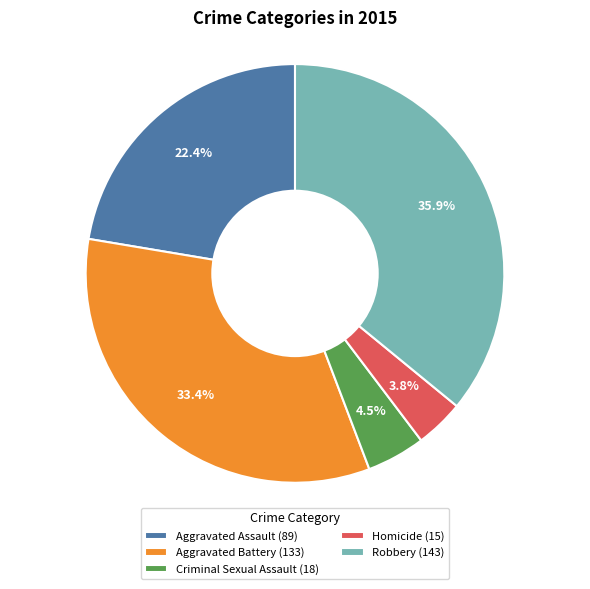

To the nearest percent, what is the average slice percentage?

20%